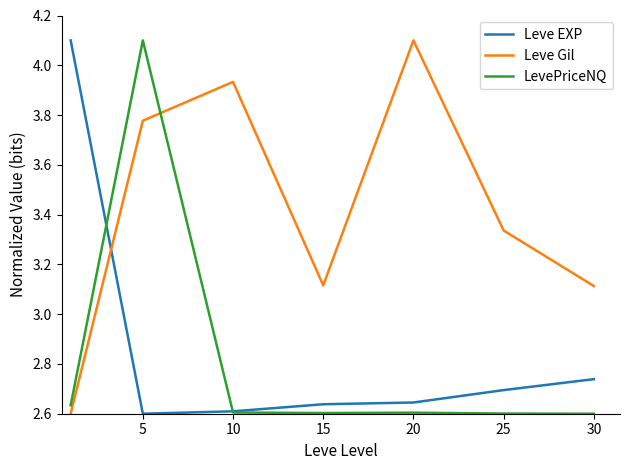

Which series ends up on top after the final intersection of Leve Gil and LevePriceNQ?

Leve Gil